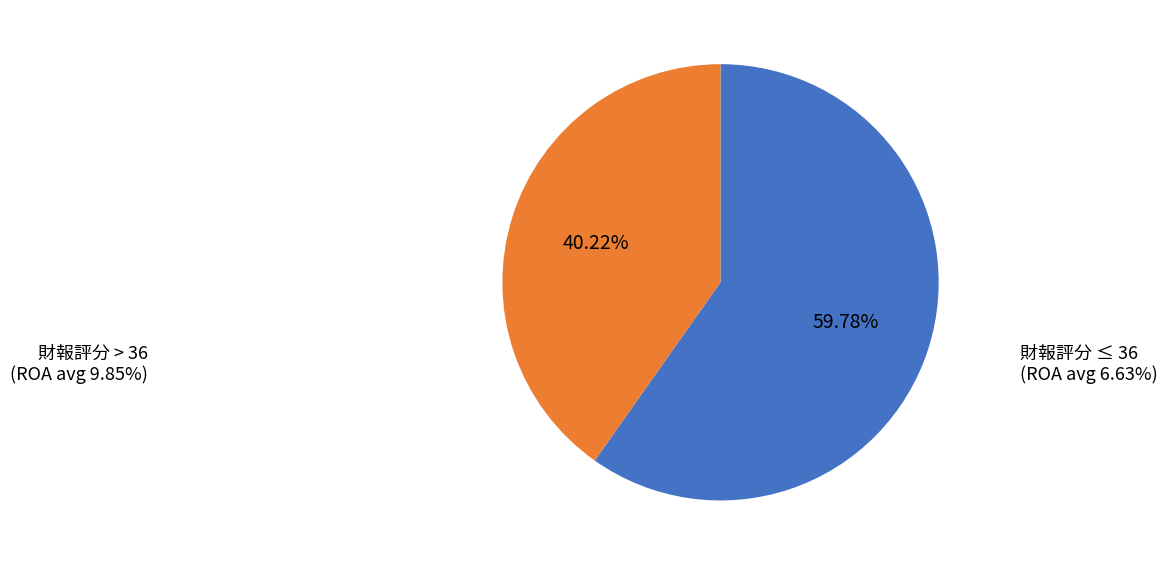

Is there a majority slice in this chart?

Yes